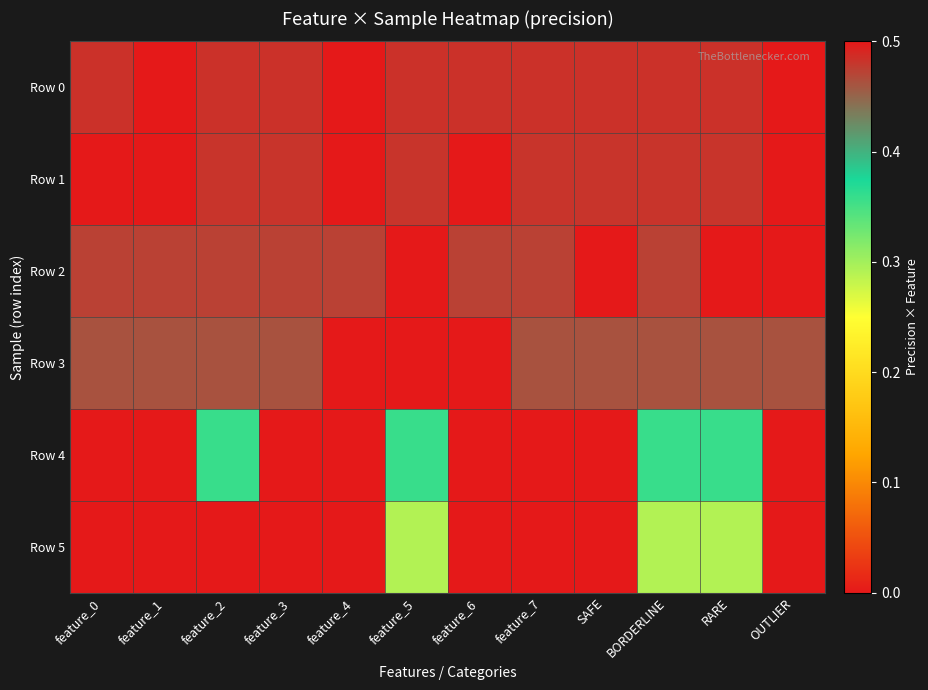

What is the spread (max minus min) of values at feature_7?

0.5